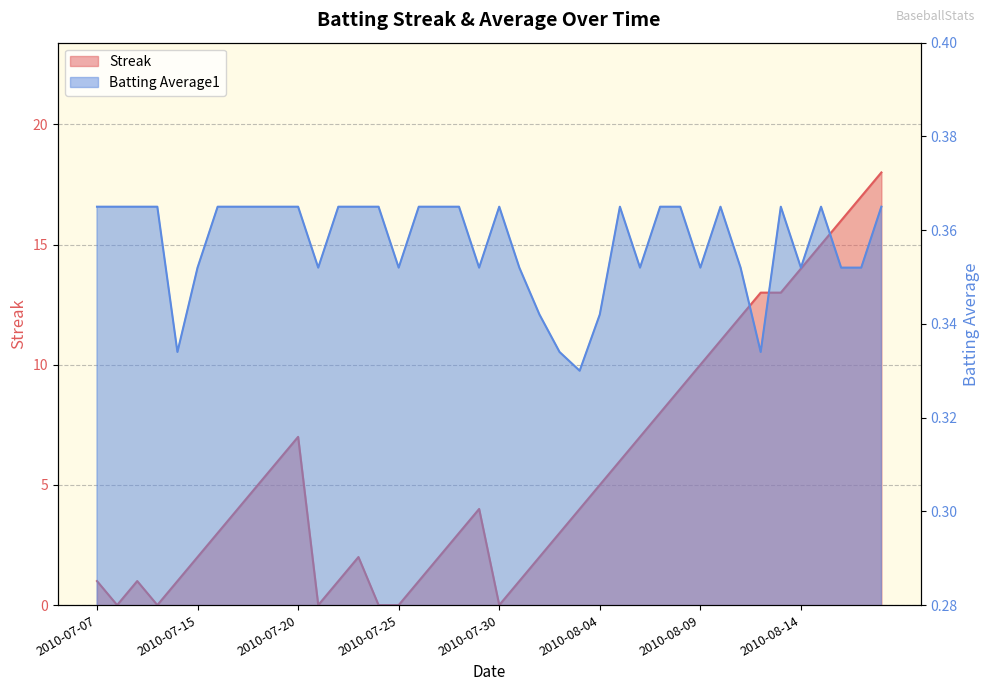

At 2010-08-07, list the series in order from largest to smallest.

Streak, Batting Average1